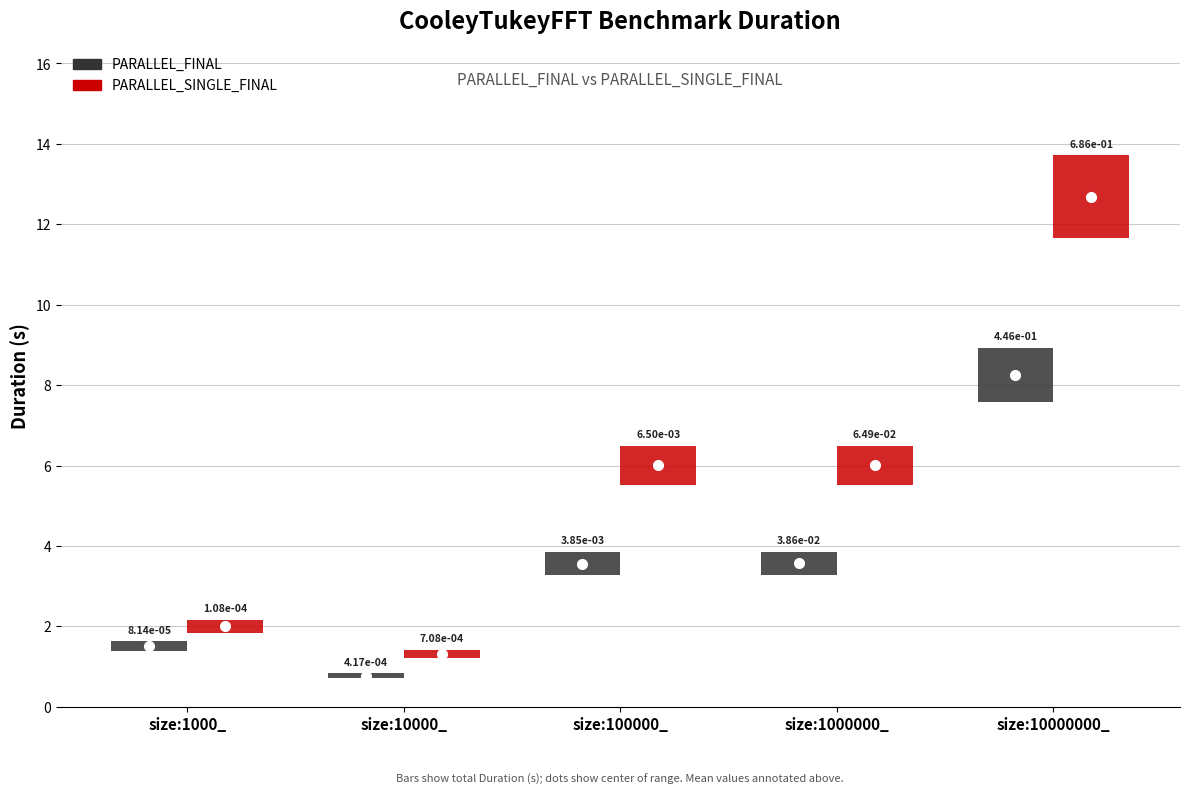

What is the value of the PARALLEL_FINAL bar at the 2nd from the left?

0.8